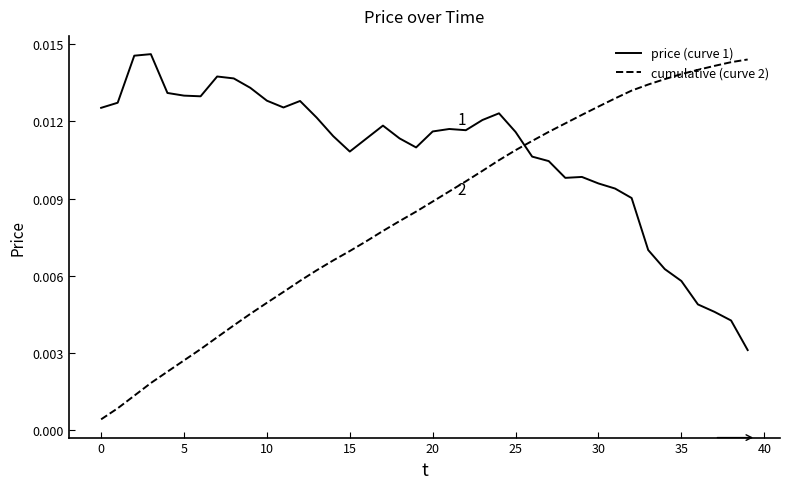

How many lines are shown in the chart?

2